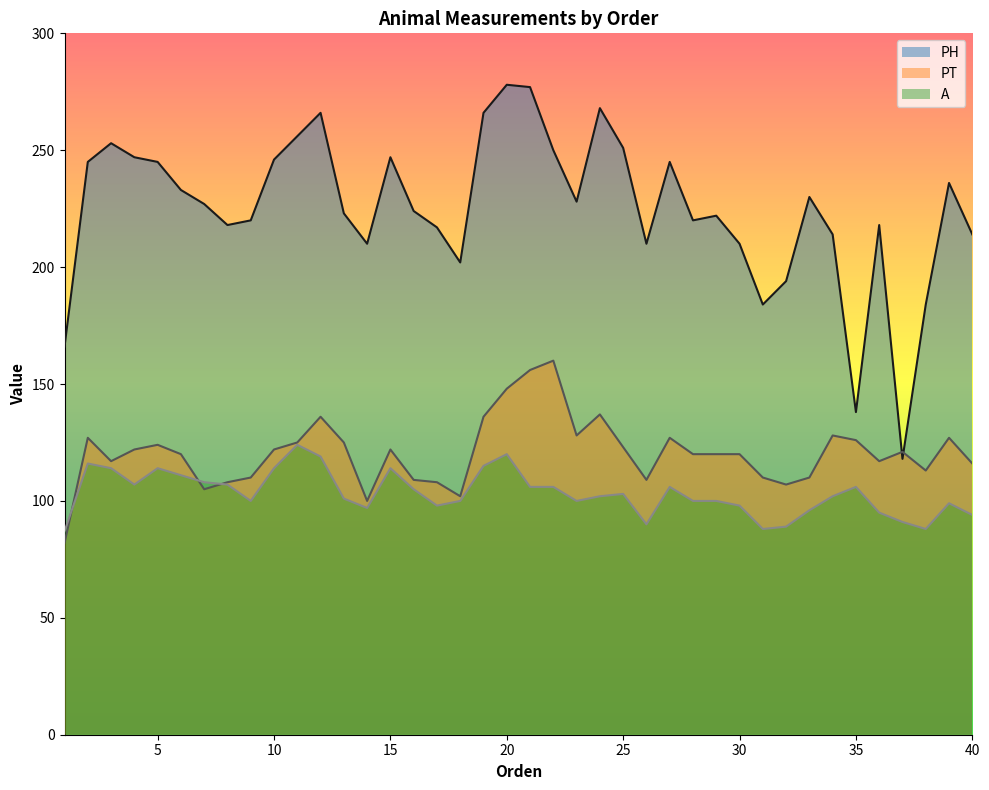

Rank the series by their maximum value, from highest to lowest.

PH, PT, A